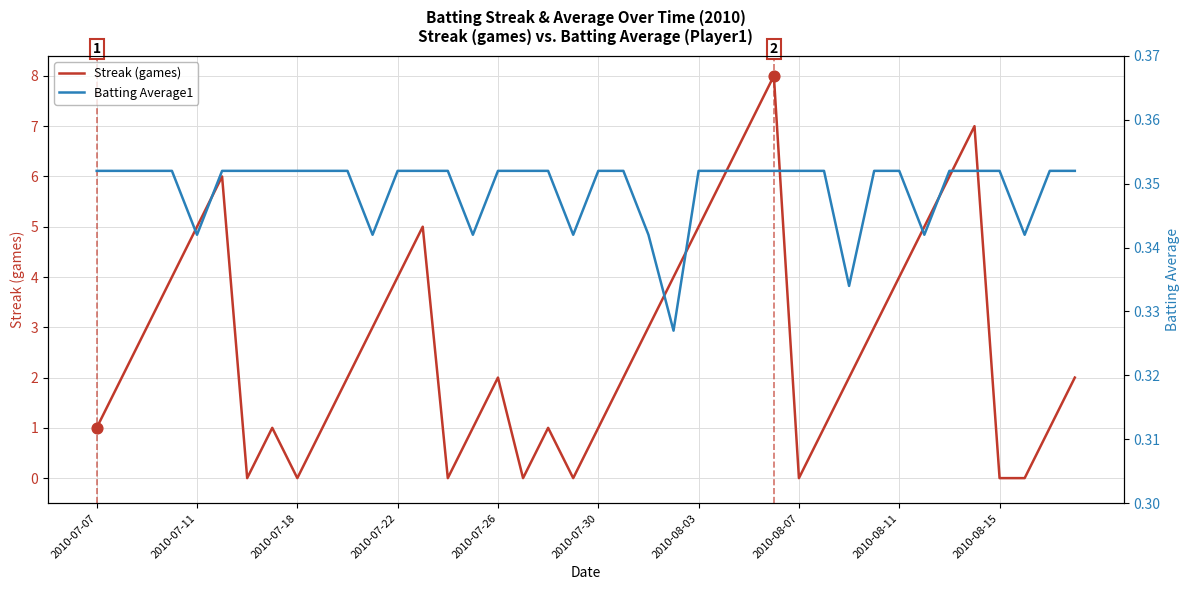

Which series contains the highest Y value?

Streak (games)